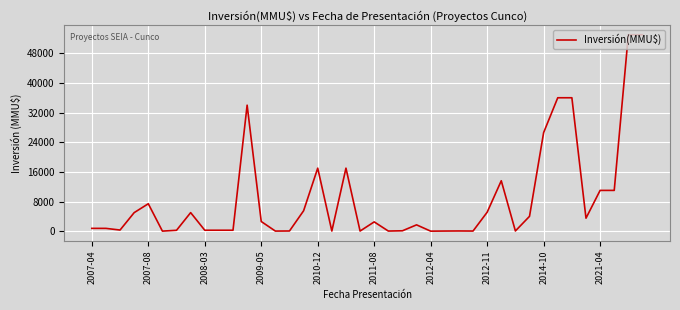

Does the chart have visible grid lines?

Yes